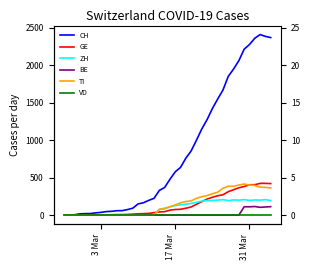

Is the value of ZH at 23 greater than the value of GE at 20?

Yes